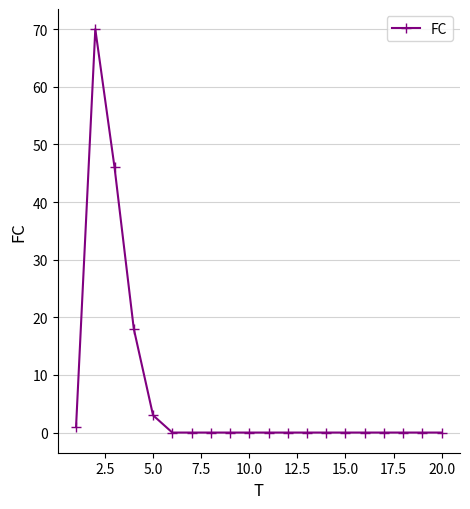

What is the greatest value displayed?

70